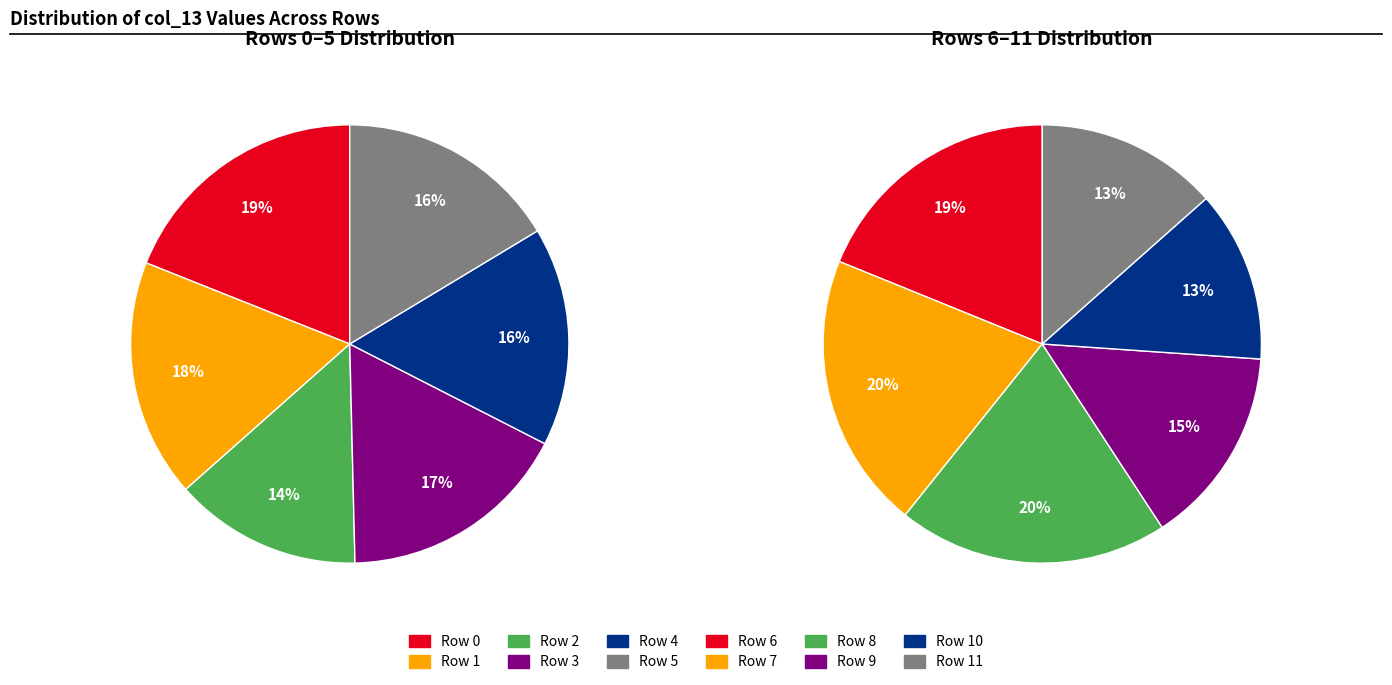

Do 7 and 1 together represent more than half of the pie?

No